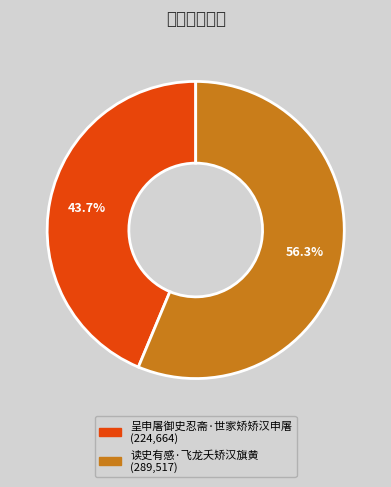

Combined, do 读史有感·飞龙夭矫汉旗黄 and 呈申屠御史忍斋·世家矫矫汉申屠 account for over 50%?

Yes